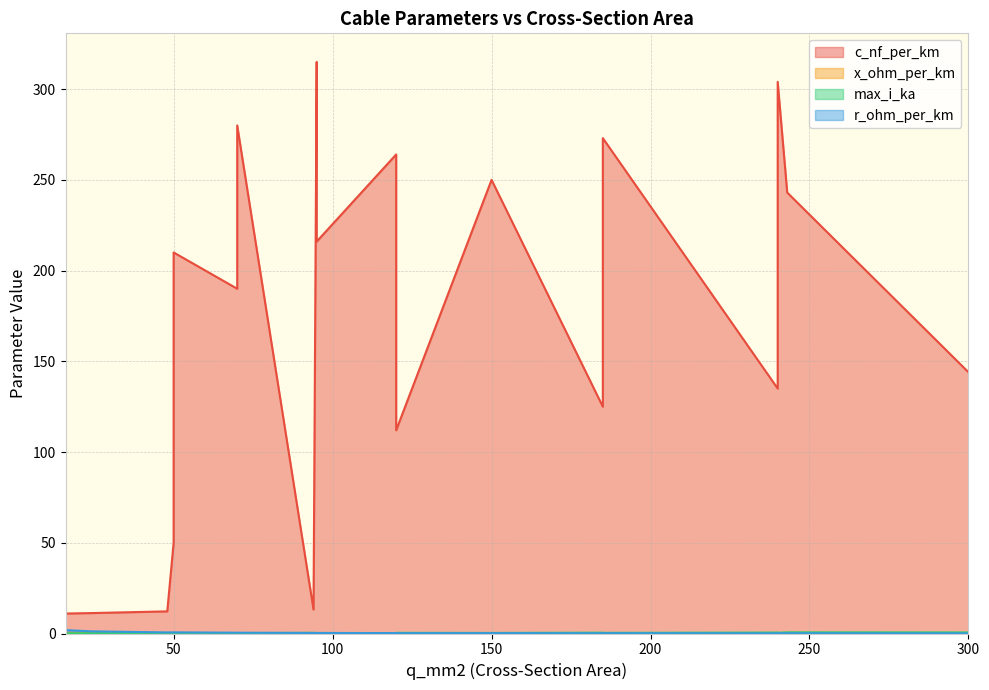

What is the difference between the second highest and second lowest values in the r_ohm_per_km series?

1.1